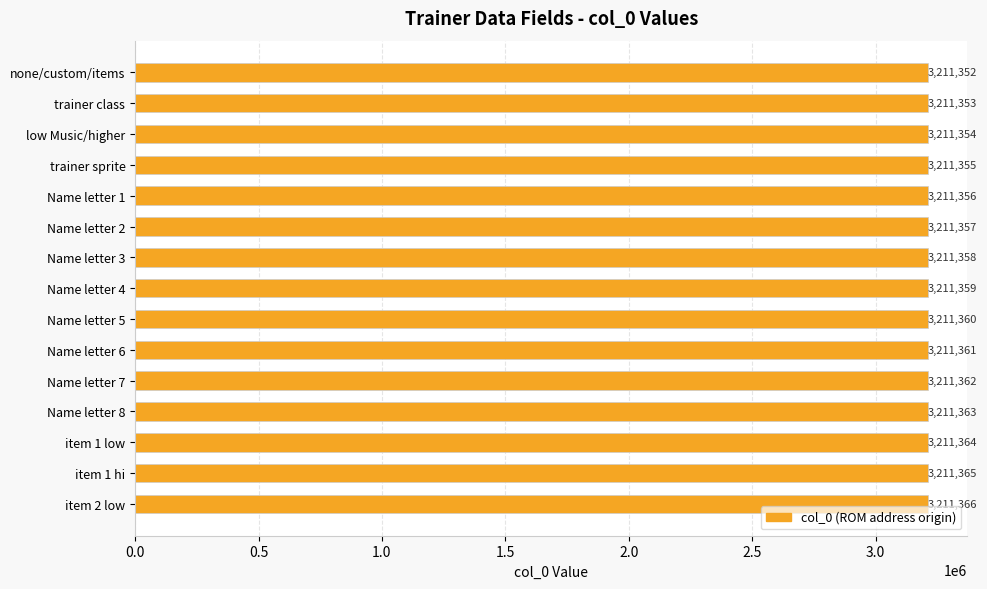

Which has a higher value, item 1 low or Name letter 3?

item 1 low